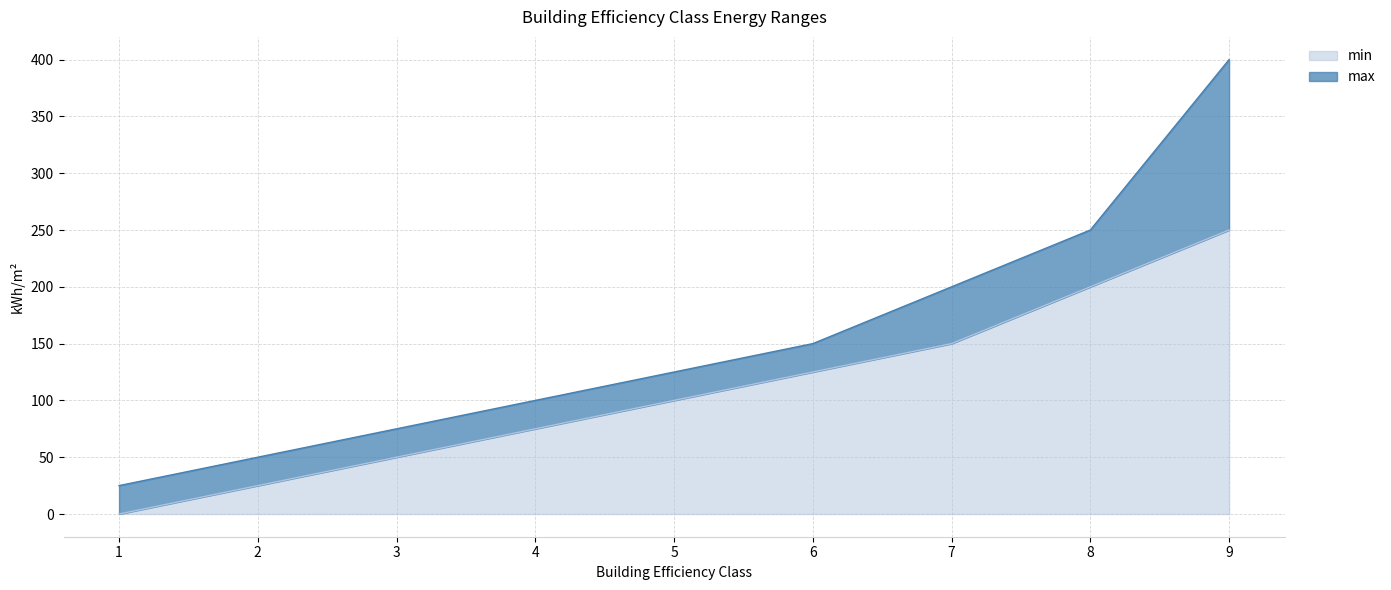

What is the value of the min point at the 2nd from the left?

25